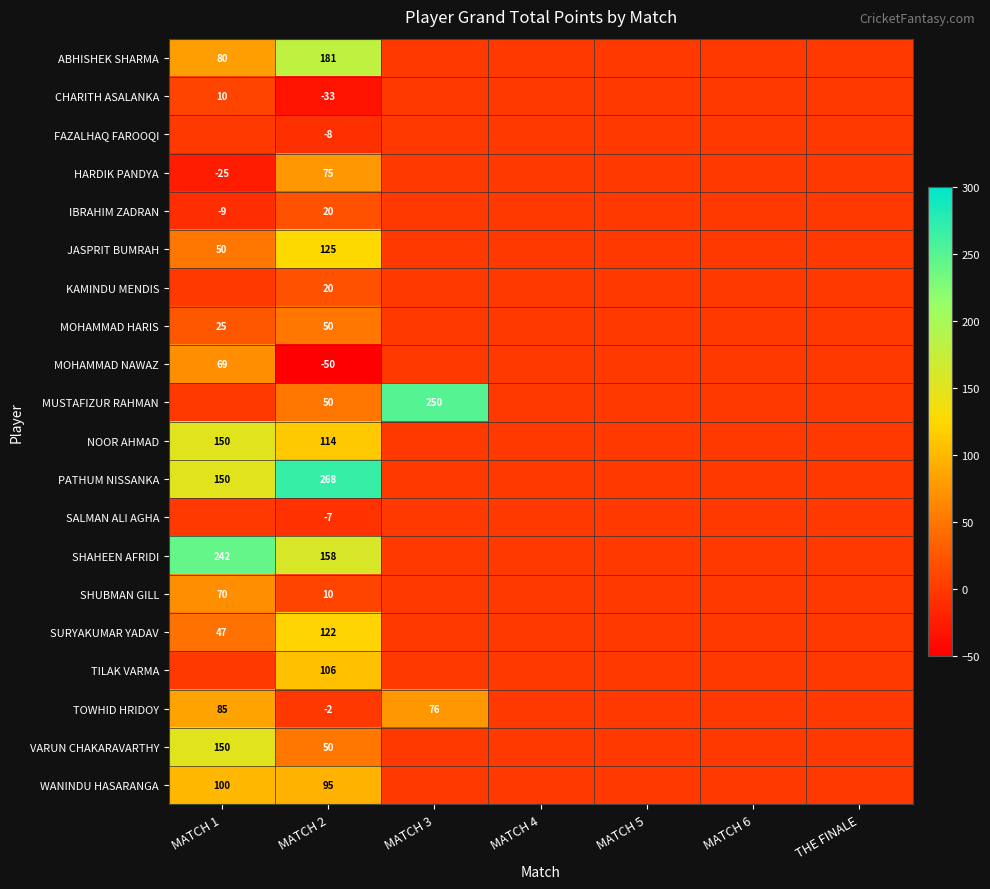

True or false: KAMINDU MENDIS has a value of 6 at MATCH 2.

False